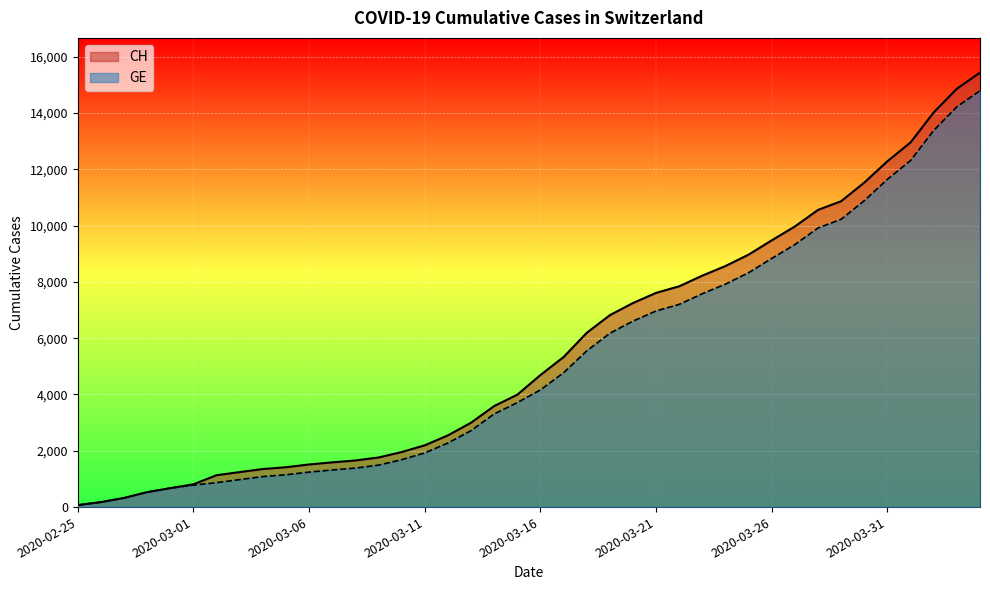

What position from the left is 2020-03-22?

27